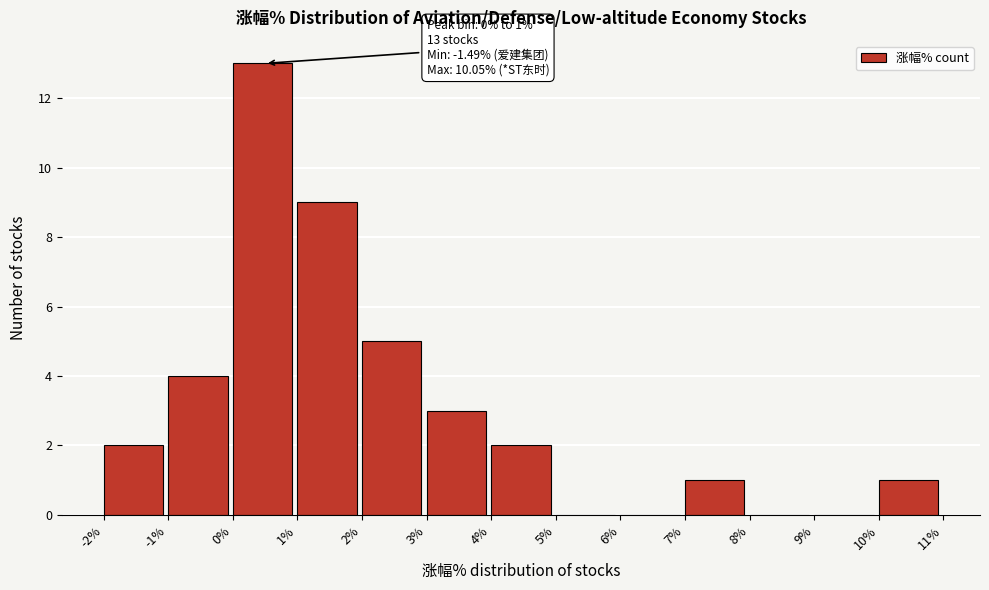

Over which range of the x-axis is the bar tallest?

0% to 1%